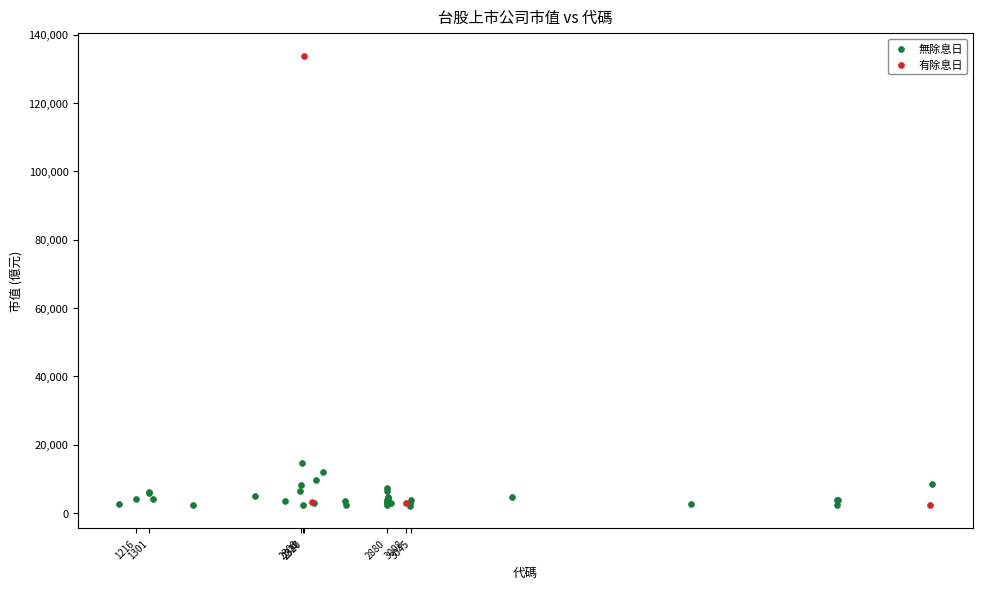

Which series has the largest Y range (max minus min)?

有除息日